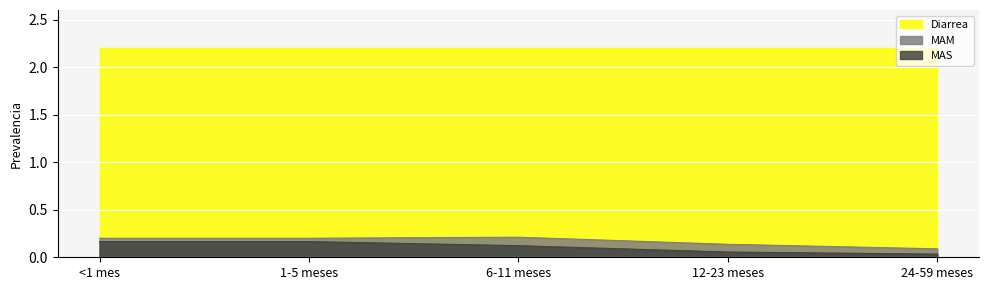

At which category is the sum across all series the highest?

<1 mes